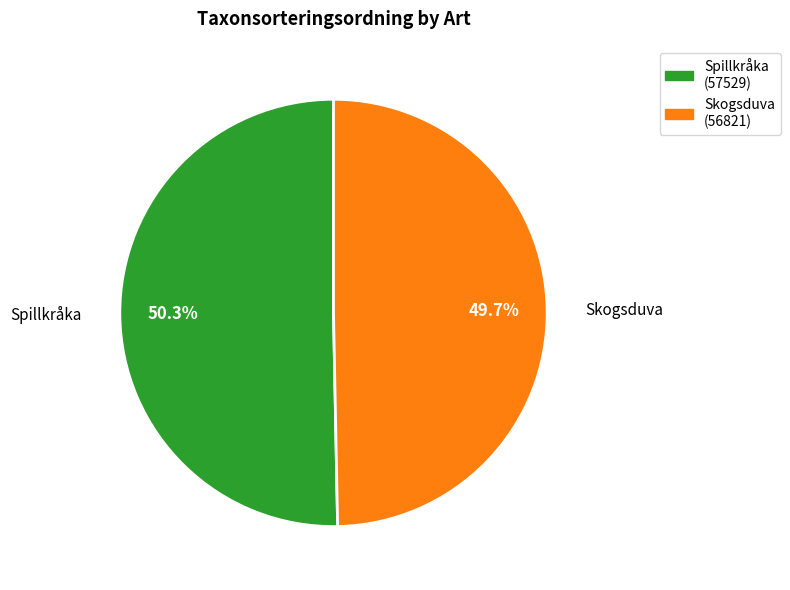

Is Spillkråka the majority of the pie?

Yes